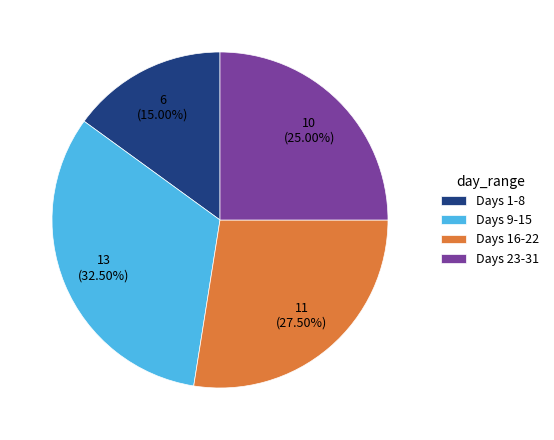

Is there any slice that represents more than half of the pie?

No